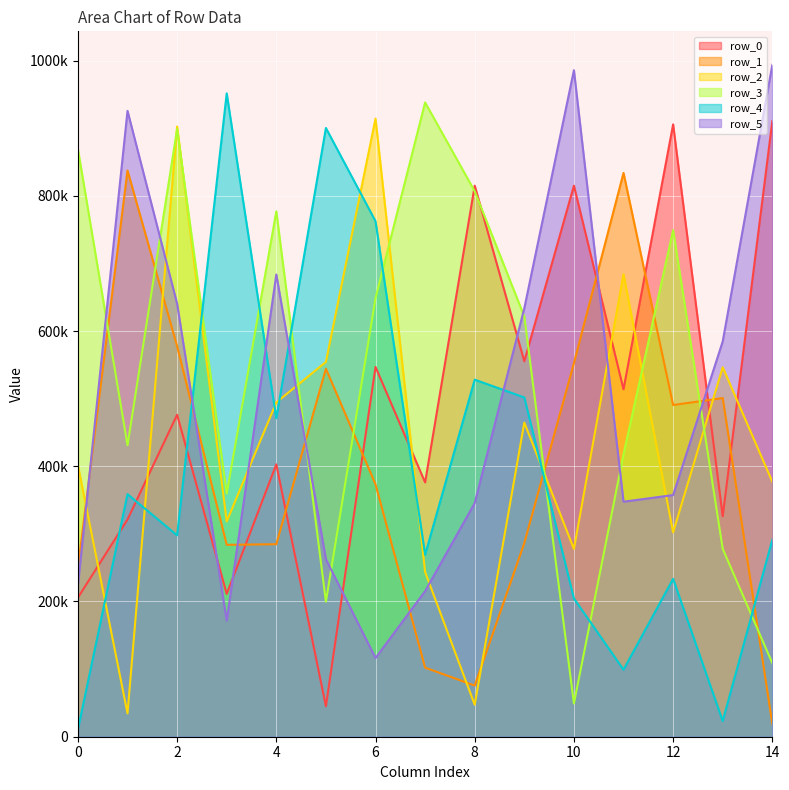

What is the value of the row_2 point at the 7th from the left?

914140